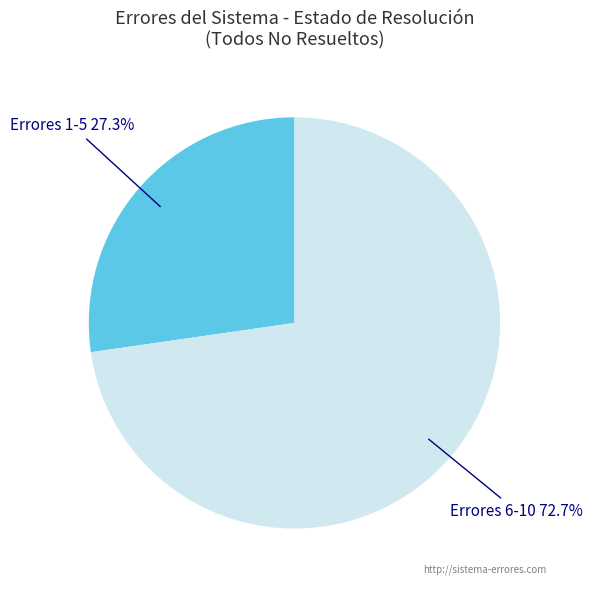

Is there any slice that represents more than half of the pie?

Yes